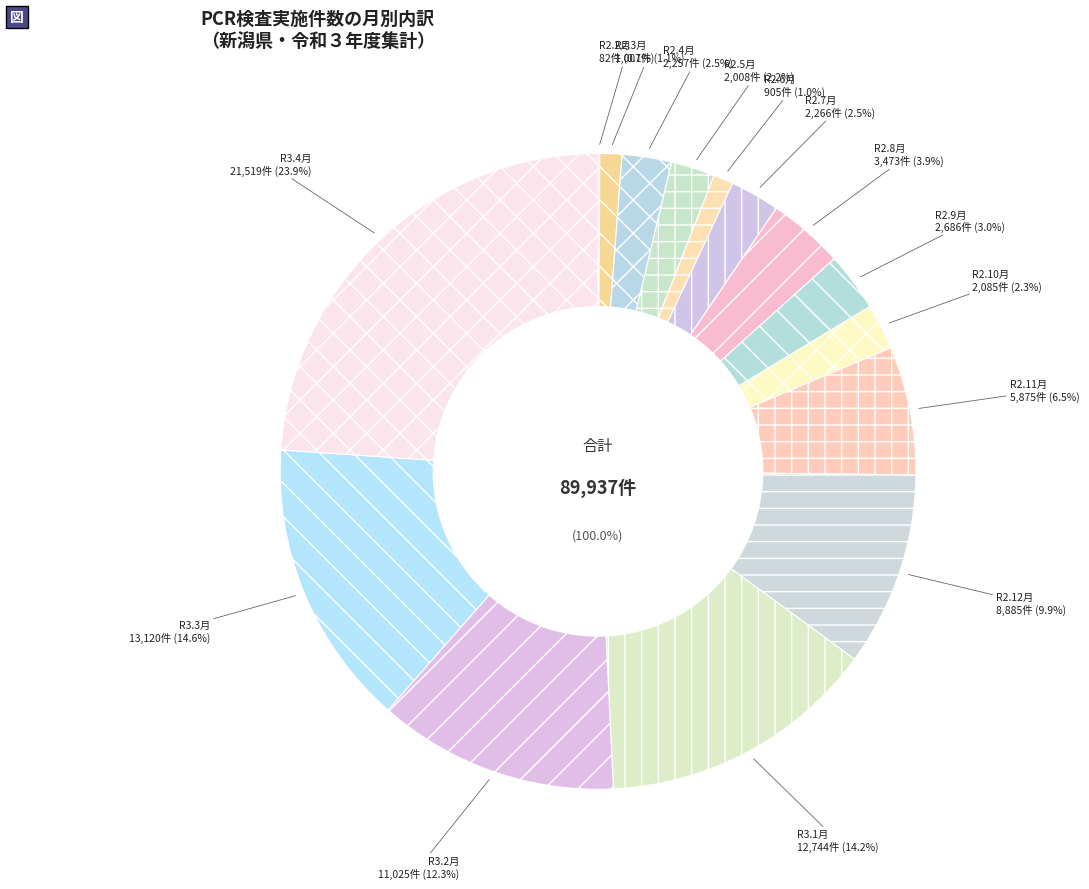

Rank the categories by value from lowest to highest.

R2.2月, R2.6月, R2.3月, R2.5月, R2.10月, R2.4月, R2.7月, R2.9月, R2.8月, R2.11月, R2.12月, R3.2月, R3.1月, R3.3月, R3.4月